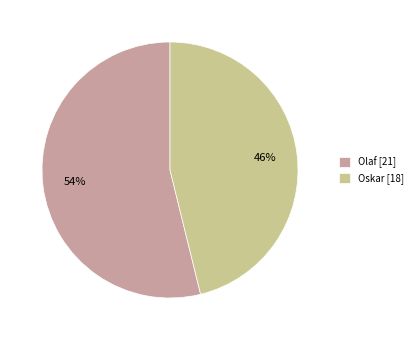

Does Olaf account for over 50% of the chart?

Yes